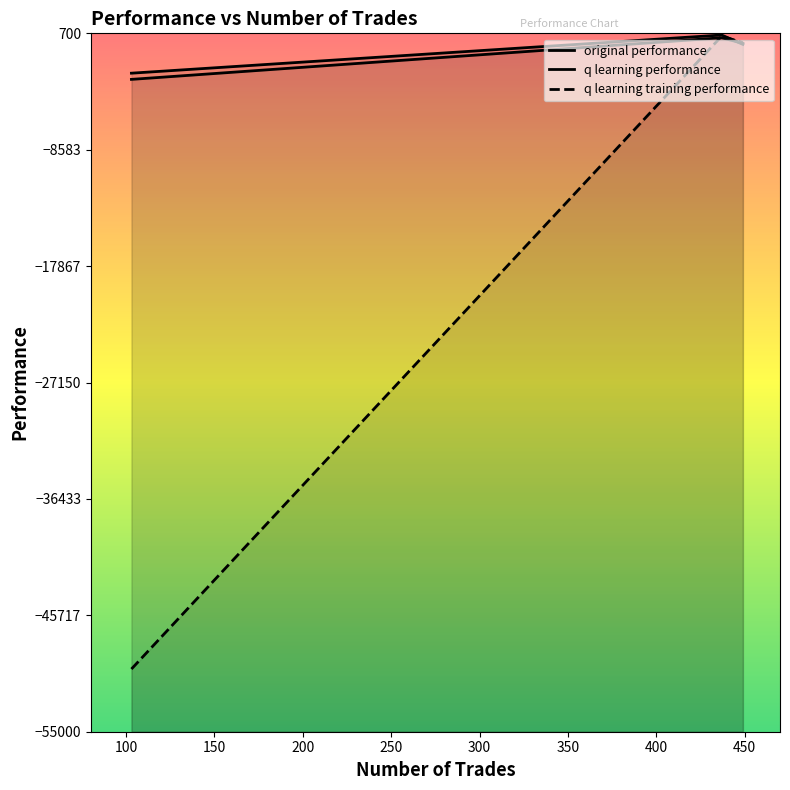

True or false: q learning training performance has a value of -28293.0 at 103.

False